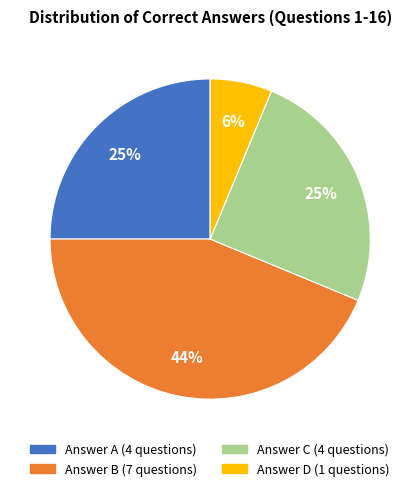

Is there any slice that represents more than half of the pie?

No